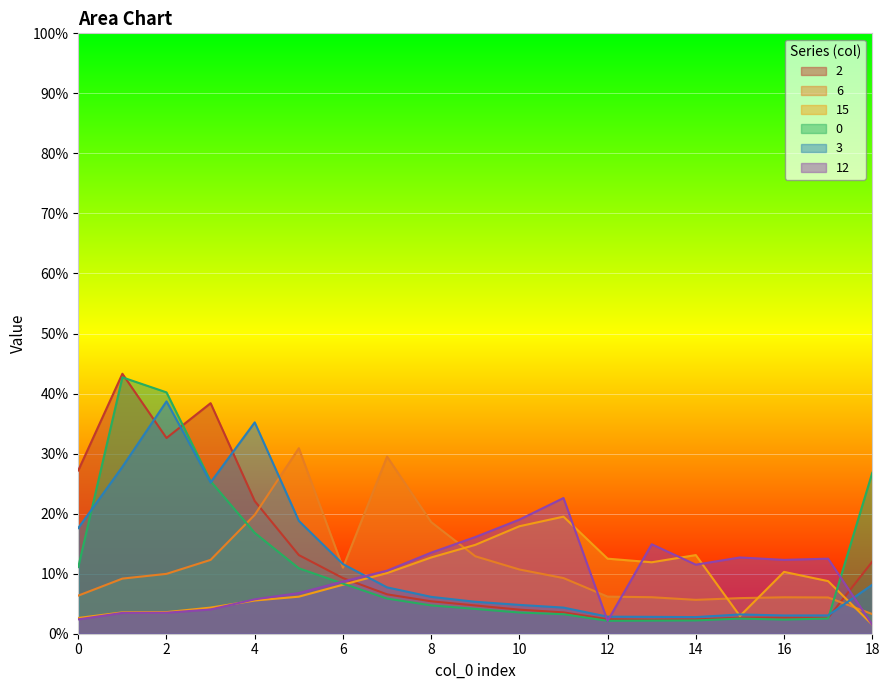

Reading left to right, extract all data points from this chart.

2: 0.3	0.4	0.3	0.4	0.2	0.1	0.1	0.1	0.1	0.0	0.0	0.0	0.0	0.0	0.0	0.0	0.0	0.0	0.1
6: 0.1	0.1	0.1	0.1	0.2	0.3	0.1	0.3	0.2	0.1	0.1	0.1	0.1	0.1	0.1	0.1	0.1	0.1	0.0
15: 0.0	0.0	0.0	0.0	0.1	0.1	0.1	0.1	0.1	0.1	0.2	0.2	0.1	0.1	0.1	0.0	0.1	0.1	0.0
0: 0.1	0.4	0.4	0.3	0.2	0.1	0.1	0.1	0.0	0.0	0.0	0.0	0.0	0.0	0.0	0.0	0.0	0.0	0.3
3: 0.2	0.3	0.4	0.3	0.4	0.2	0.1	0.1	0.1	0.1	0.0	0.0	0.0	0.0	0.0	0.0	0.0	0.0	0.1
12: 0.0	0.0	0.0	0.0	0.1	0.1	0.1	0.1	0.1	0.2	0.2	0.2	0.0	0.1	0.1	0.1	0.1	0.1	0.0